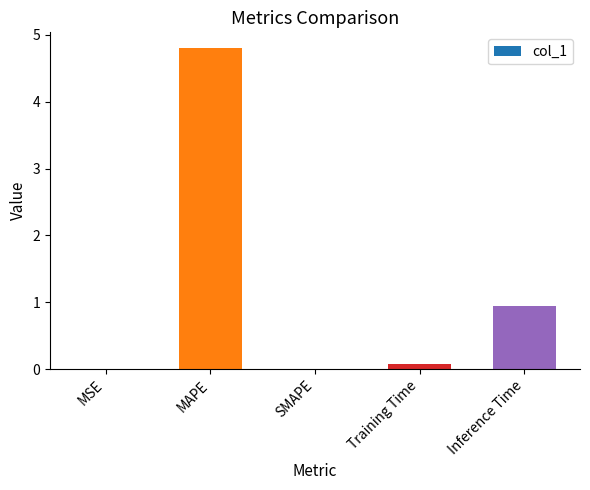

Which has a higher value, MSE or Training Time?

Training Time